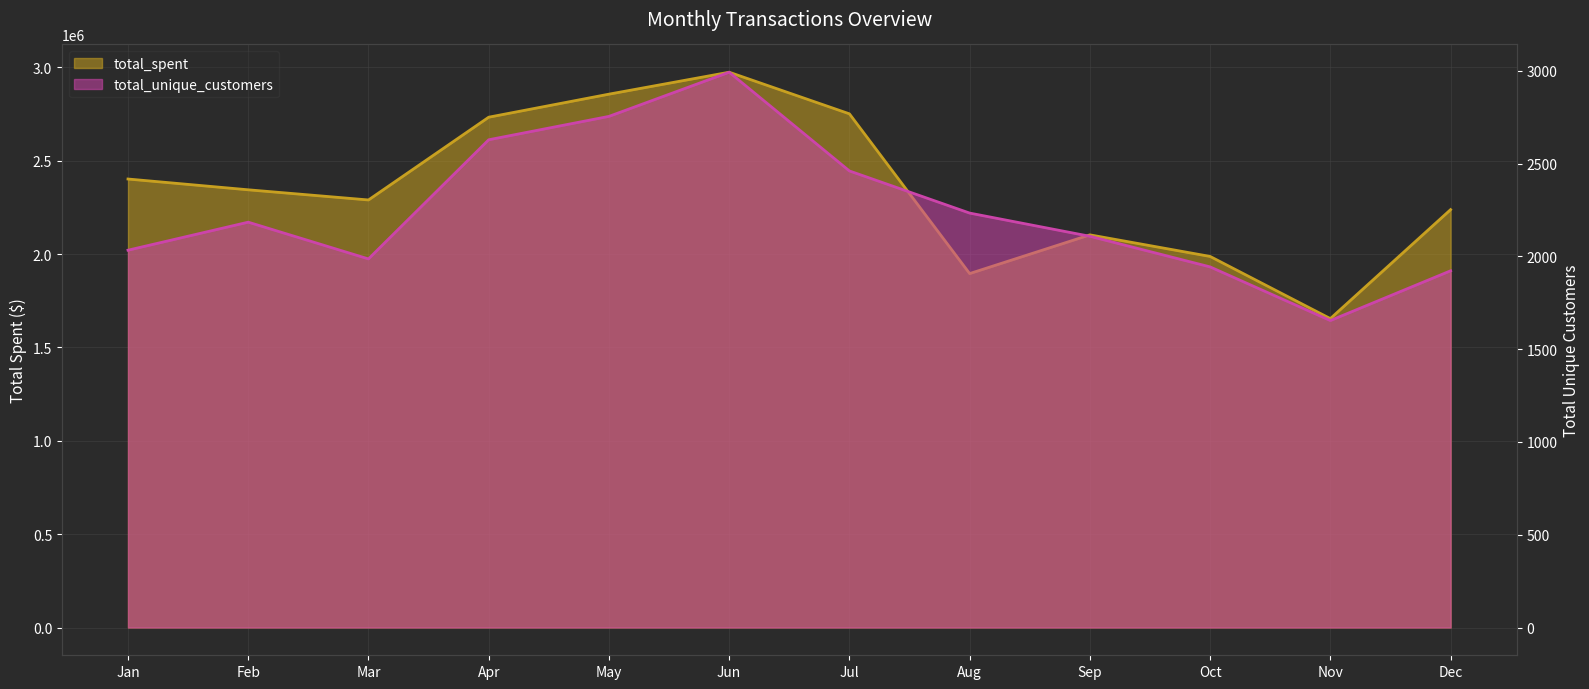

Which series changed the most between Jan and Aug?

total_spent